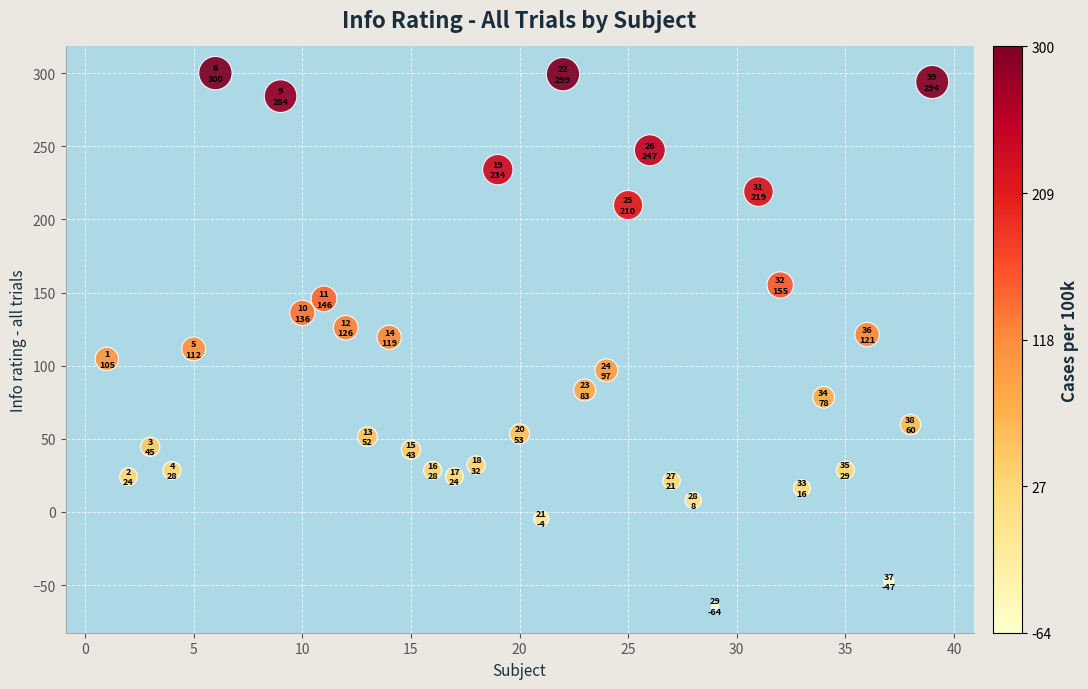

What is the range of Y values (max minus min)?

364.3